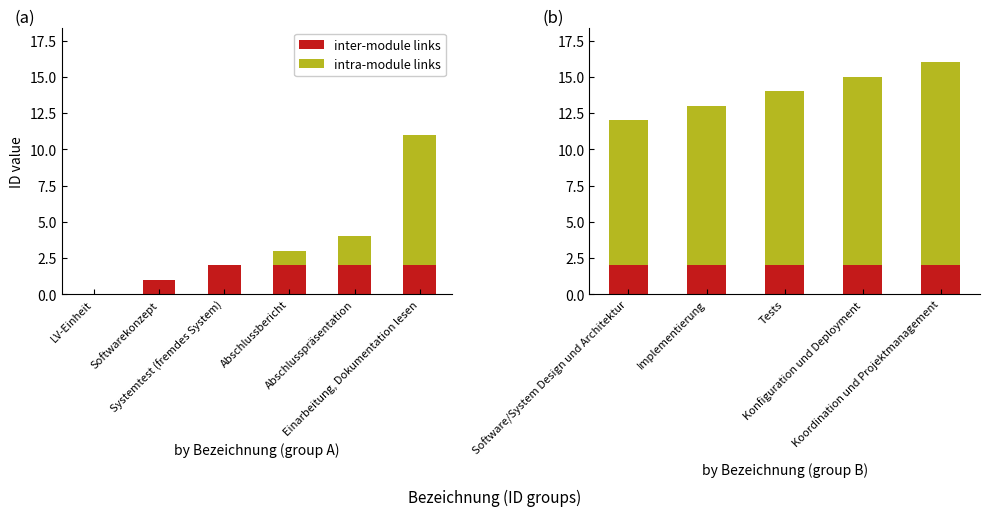

How many groups of bars are there?

5